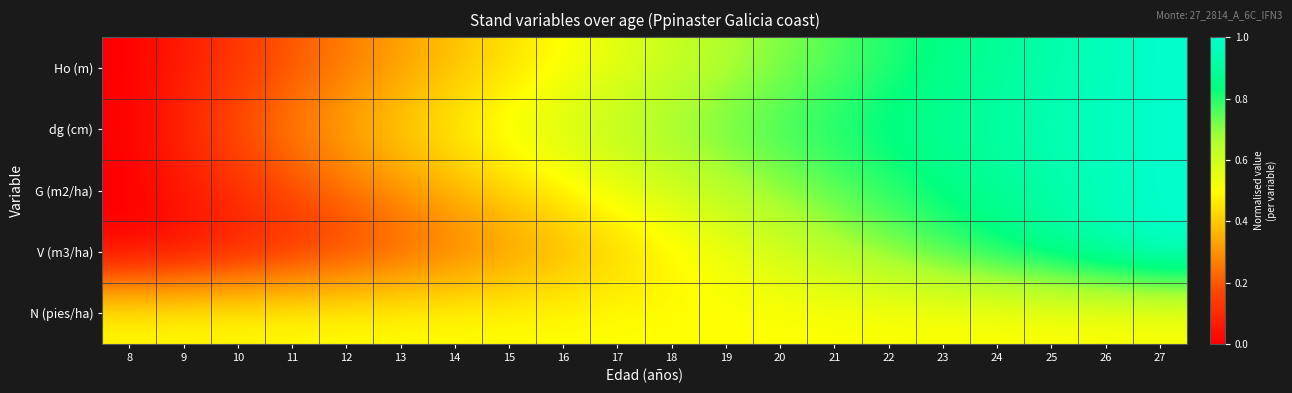

Between 27 and 22, which is larger?

27